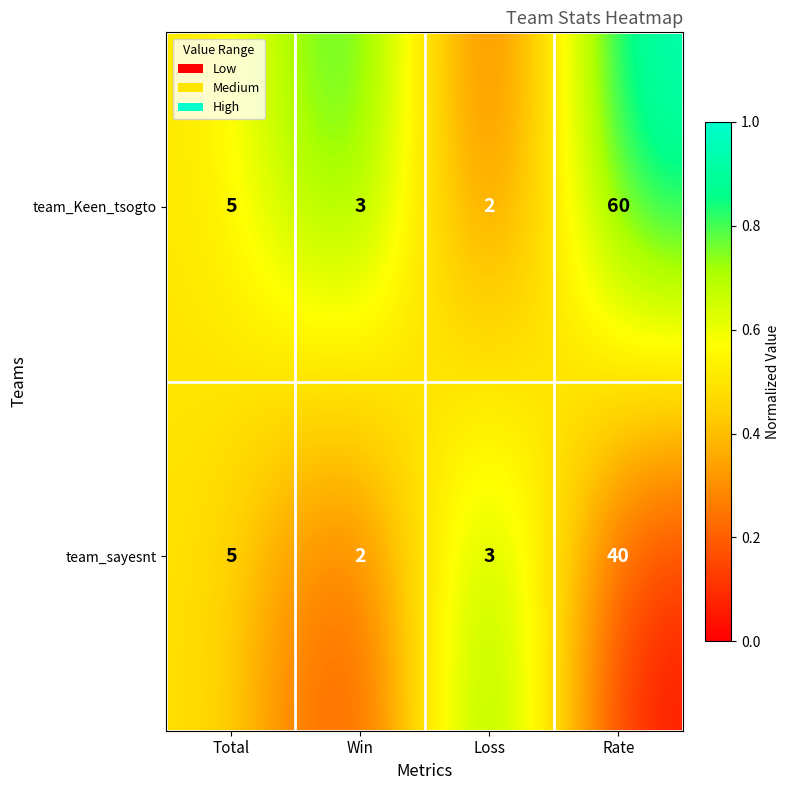

True or false: team_sayesnt has a value of 3 at Loss.

True